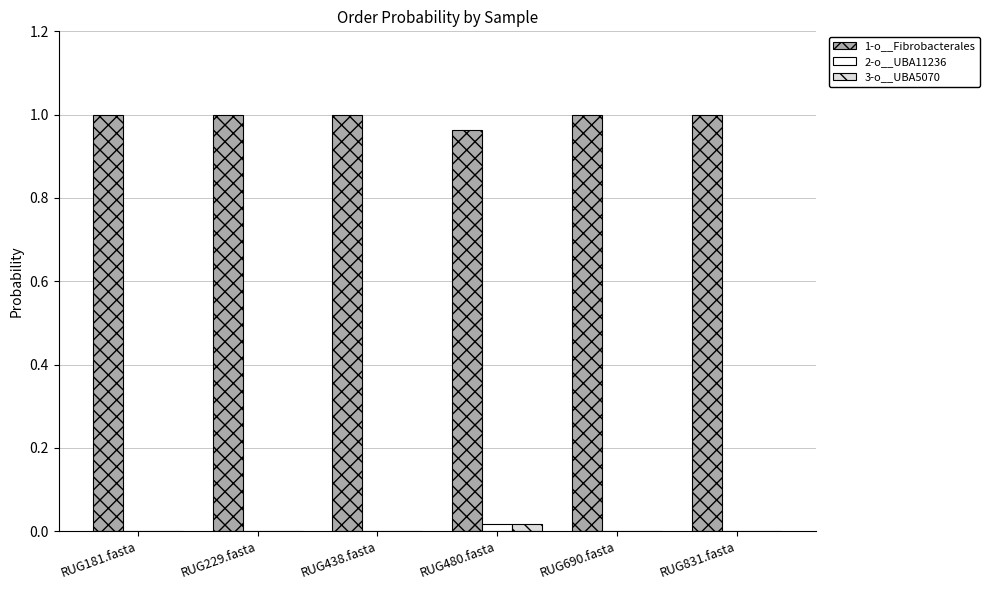

At which label does 2-o__UBA11236 reach its peak?

RUG480.fasta